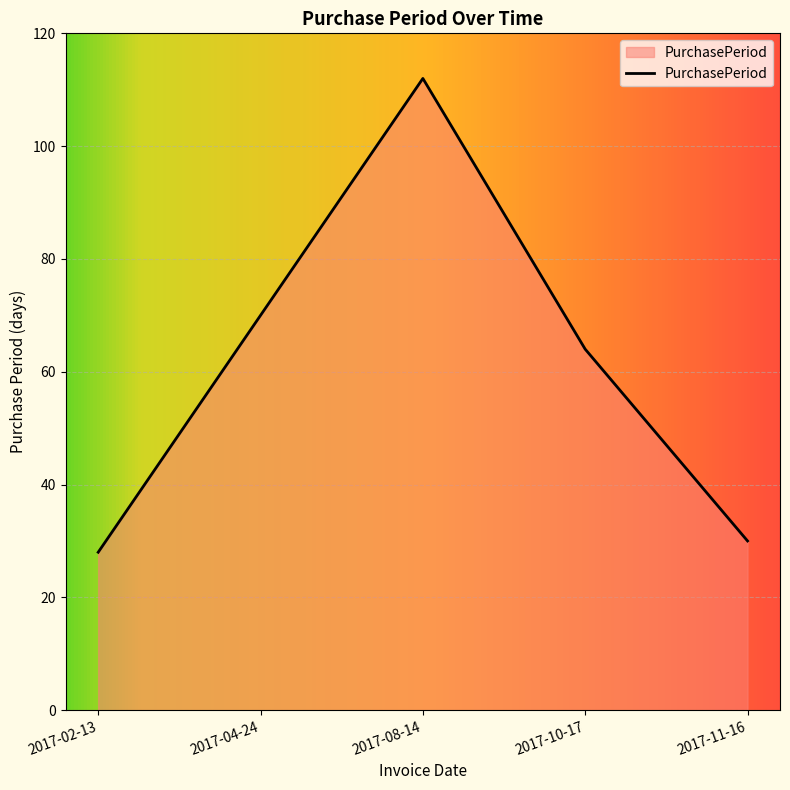

True or false: there are more than 2 points higher than both neighbors.

False